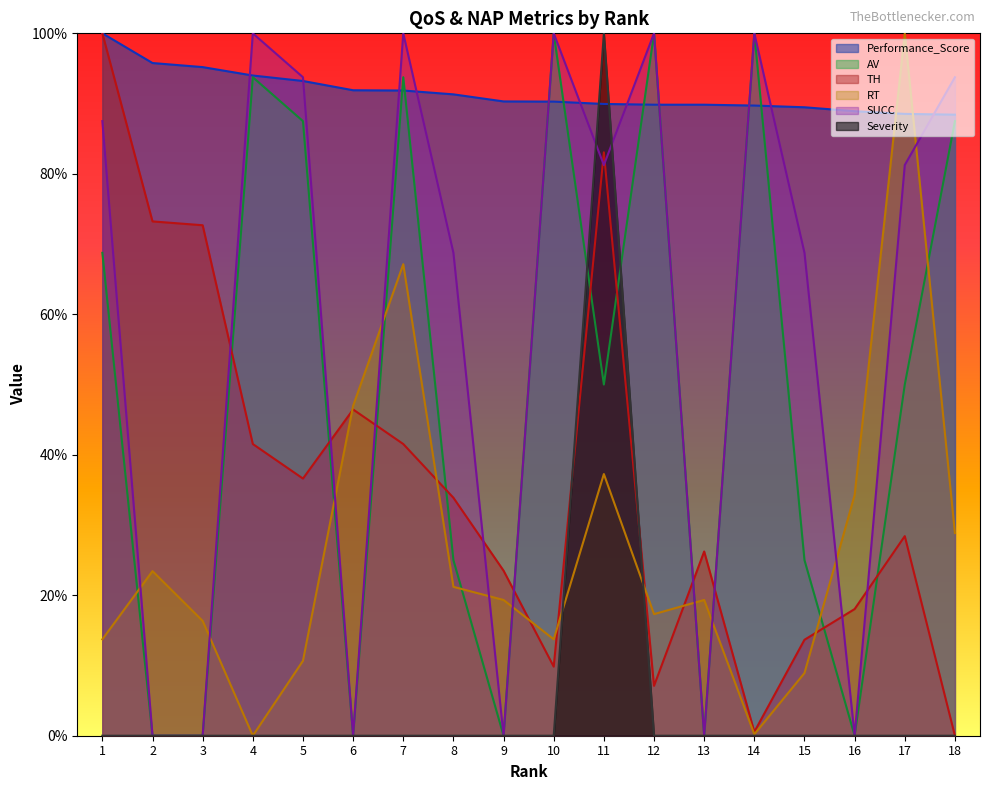

Rank the series at 9 from highest to lowest value.

Performance_Score, TH, RT, AV, SUCC, Severity